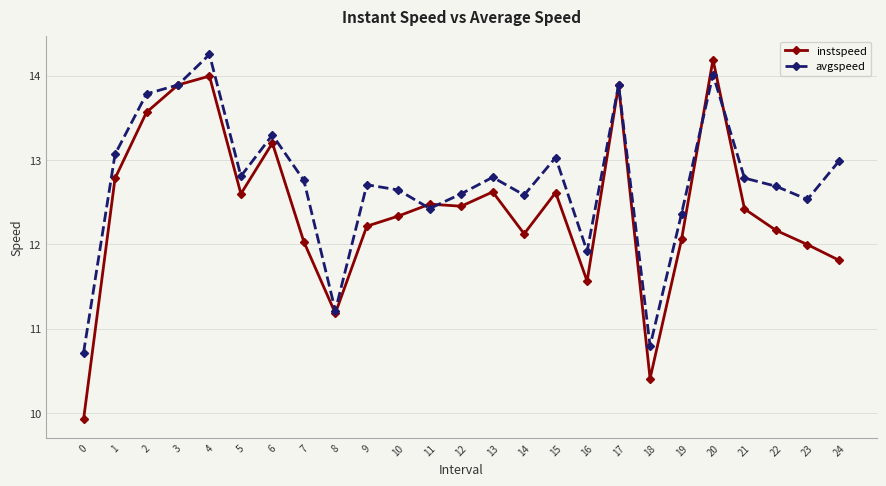

What is the difference between the second highest and minimum values in the instspeed series?

4.1